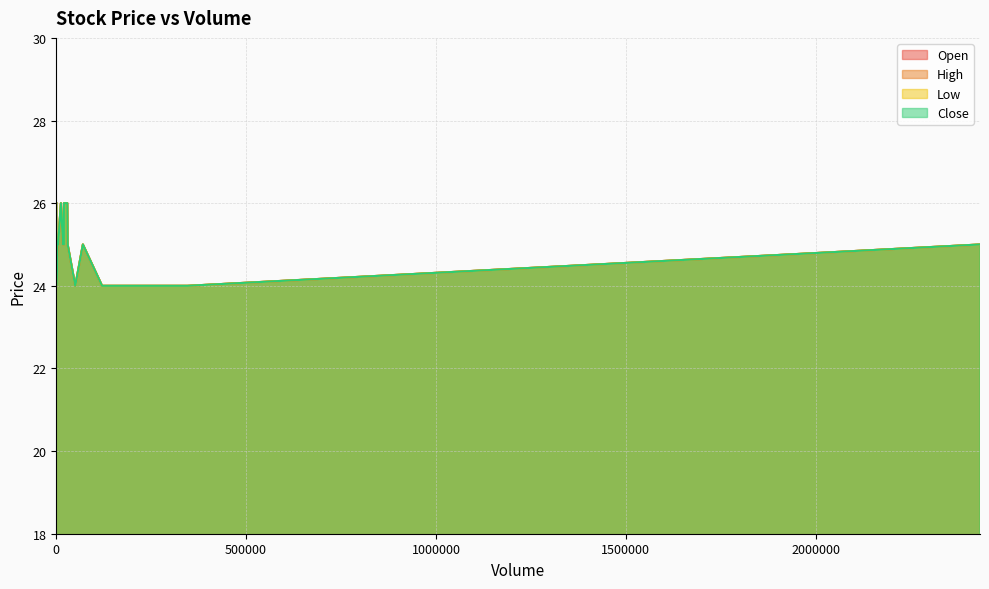

What is the total value across all series at 0?

104